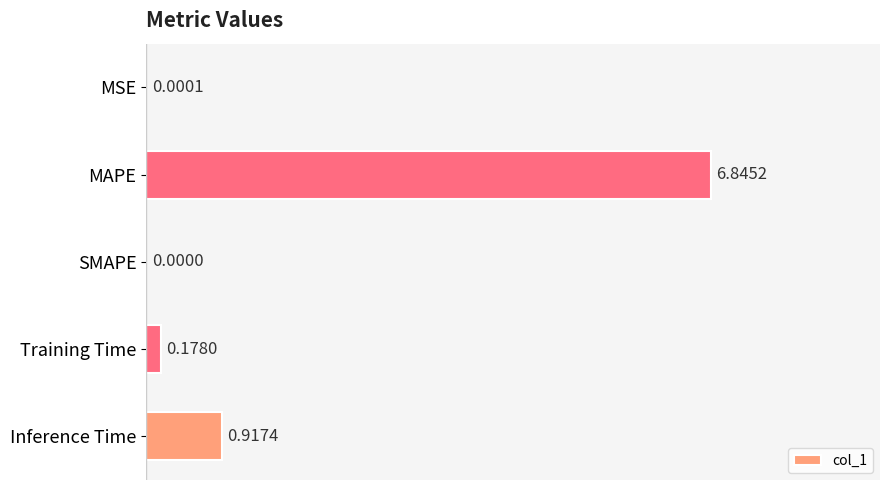

At which label is the value closest to 3?

Inference Time